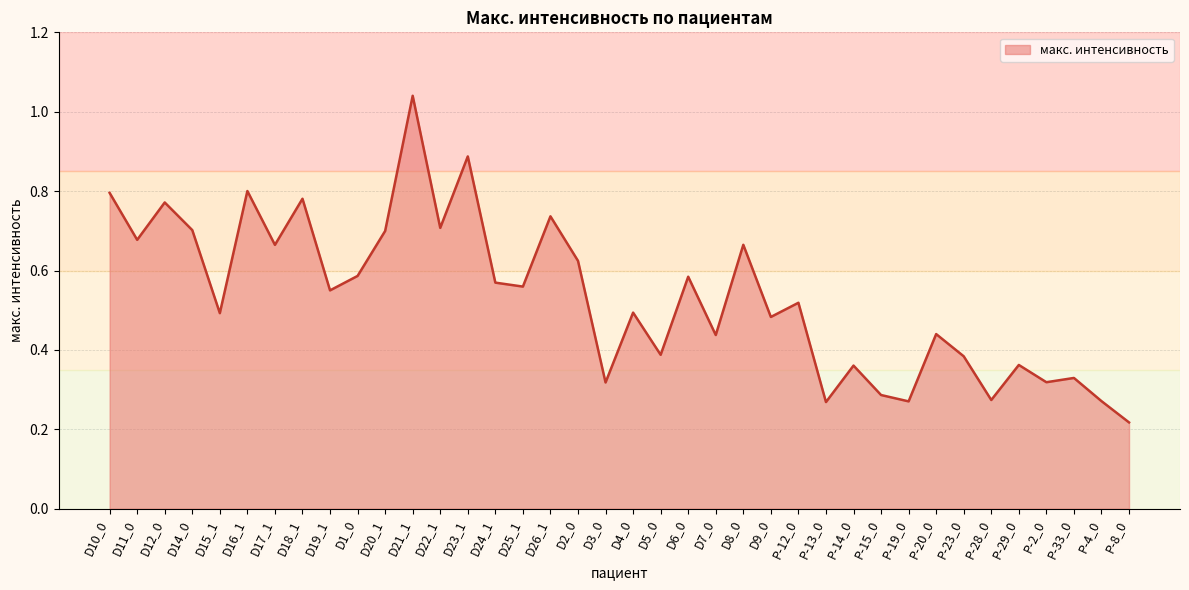

The chart shows a value of 0.5 at D4_0. True or false?

True